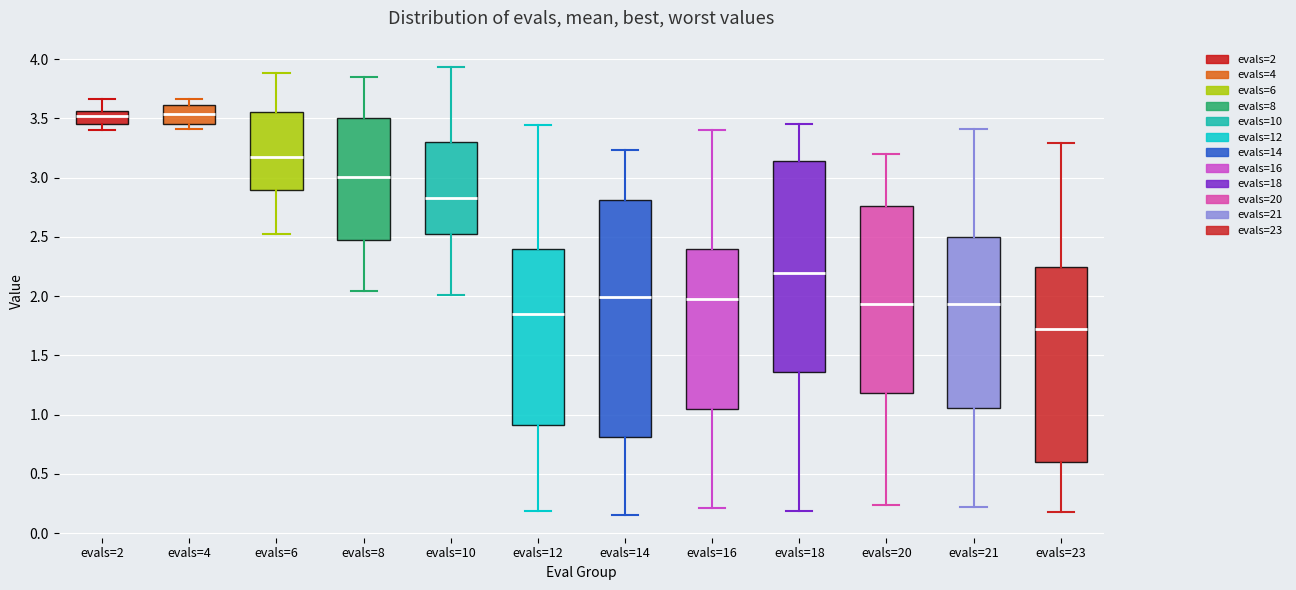

Reading left to right, transcribe this box plot: for each box, give where its median line is, the range the box spans, and where its two whiskers end, as read against the y-axis. The values are not printed on the chart, so give them approximately, as read against the axis.

evals=2: median 3.50, box 3.45 to 3.55, whiskers 3.40 to 3.65
evals=4: median 3.55, box 3.45 to 3.60, whiskers 3.40 to 3.65
evals=6: median 3.15, box 2.90 to 3.55, whiskers 2.55 to 3.90
evals=8: median 3.00, box 2.45 to 3.50, whiskers 2.05 to 3.85
evals=10: median 2.85, box 2.55 to 3.30, whiskers 2.00 to 3.95
evals=12: median 1.85, box 0.90 to 2.40, whiskers 0.20 to 3.45
evals=14: median 2.00, box 0.80 to 2.80, whiskers 0.15 to 3.25
evals=16: median 2.00, box 1.05 to 2.40, whiskers 0.20 to 3.40
evals=18: median 2.20, box 1.35 to 3.15, whiskers 0.20 to 3.45
evals=20: median 1.95, box 1.20 to 2.75, whiskers 0.25 to 3.20
evals=21: median 1.95, box 1.05 to 2.50, whiskers 0.20 to 3.40
evals=23: median 1.75, box 0.60 to 2.25, whiskers 0.20 to 3.30